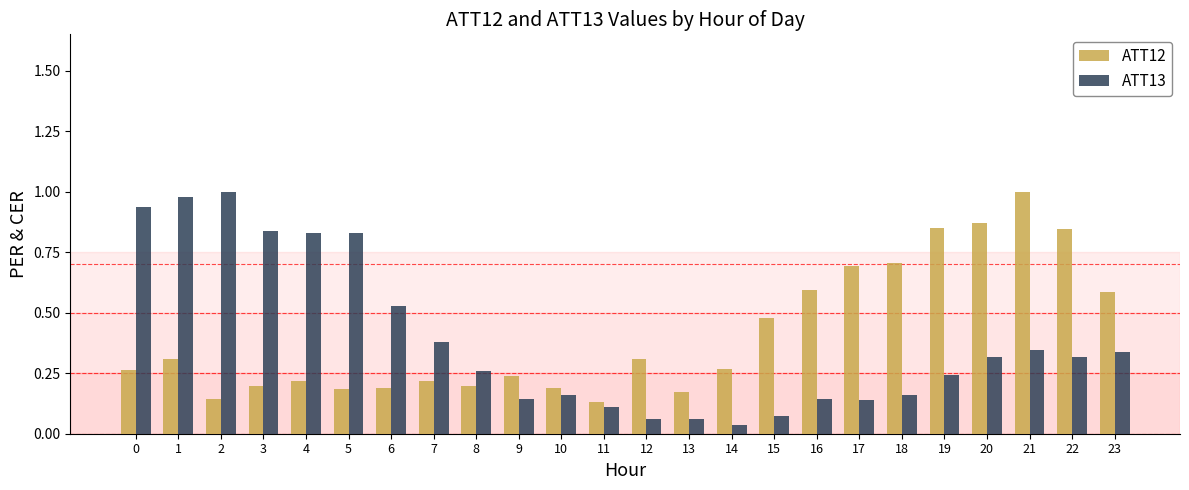

At which label does ATT12 reach its peak?

21